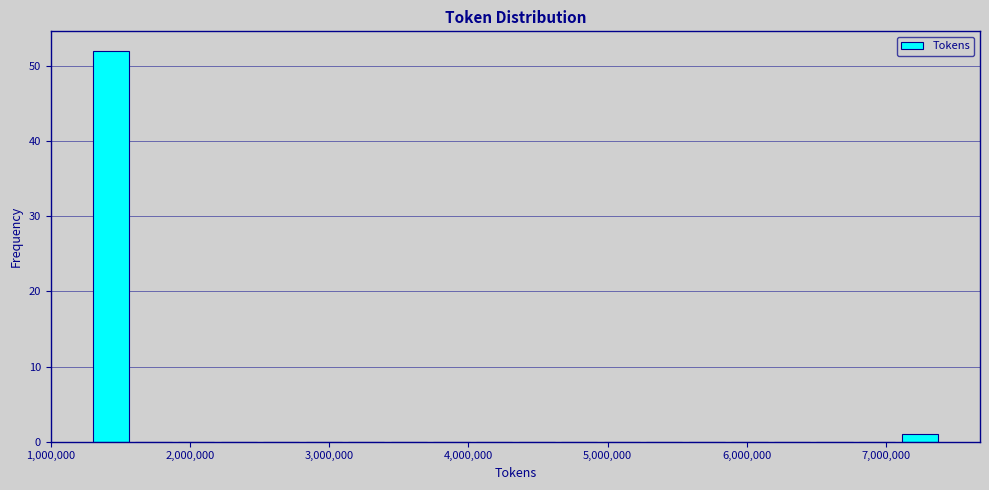

Read against the x-axis, roughly where is the centre of the tallest bar?

1400000